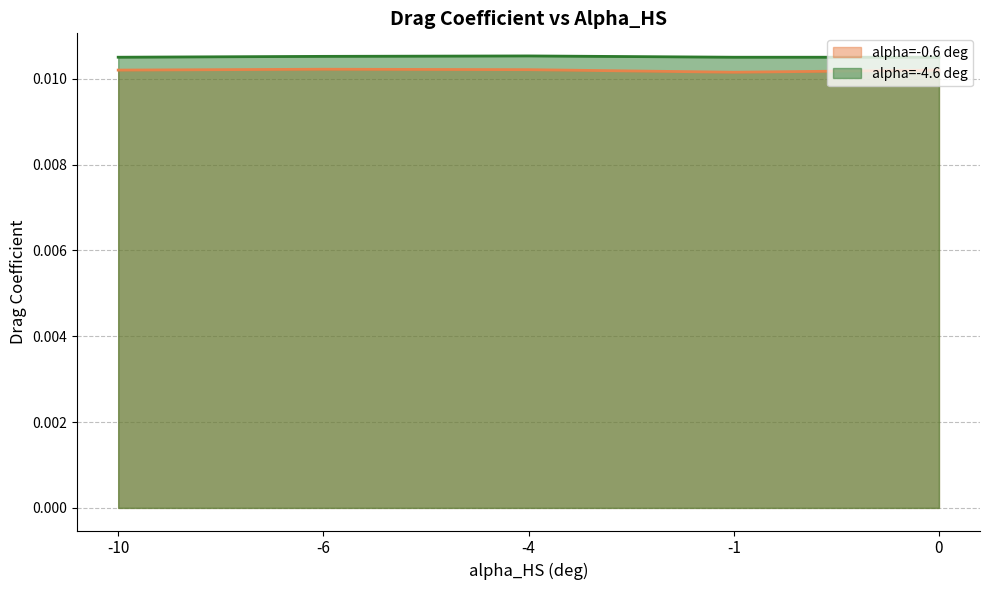

True or false: -4.6 has more than 0 interior local peaks.

True